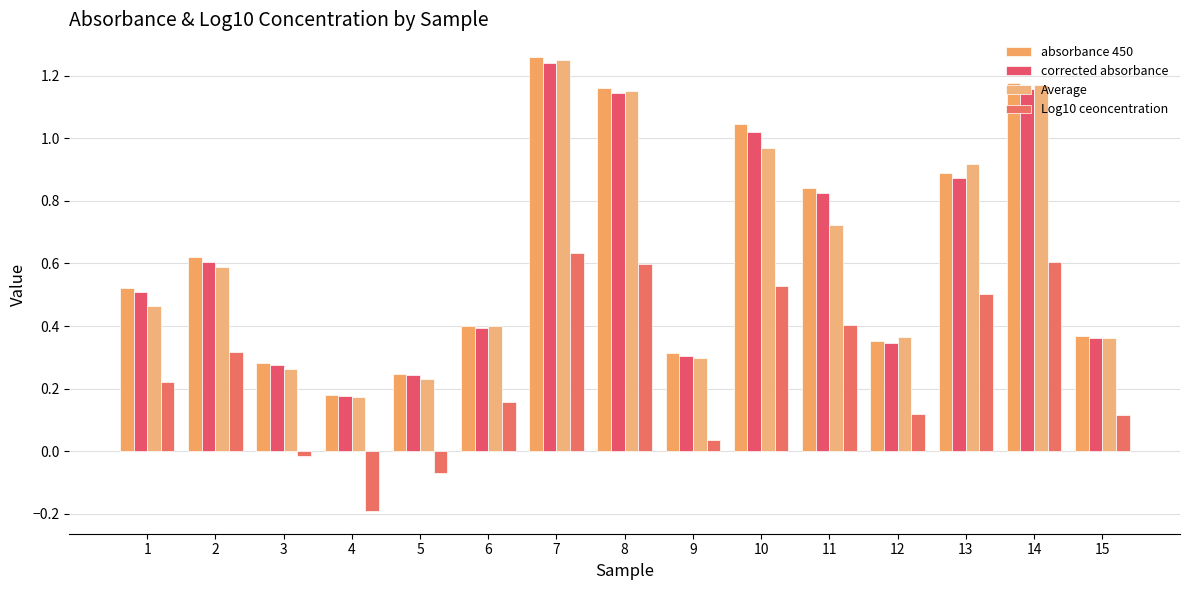

Which series has the largest total across all categories?

absorbance 450